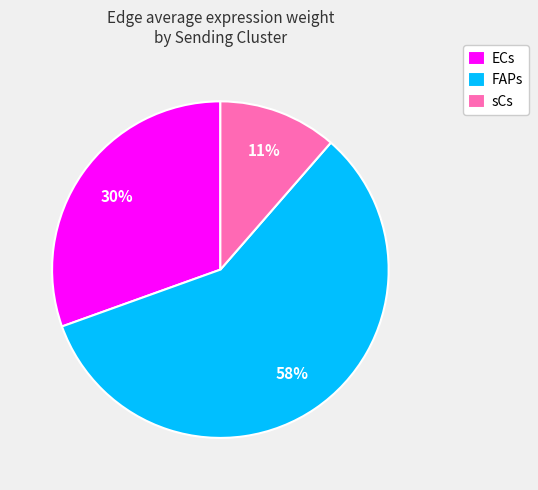

Which has a higher value, sCs or FAPs?

FAPs